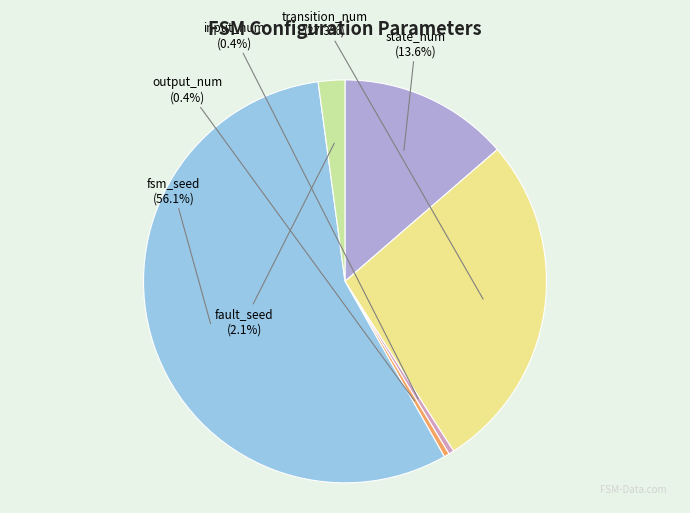

Does any single category account for the majority?

Yes